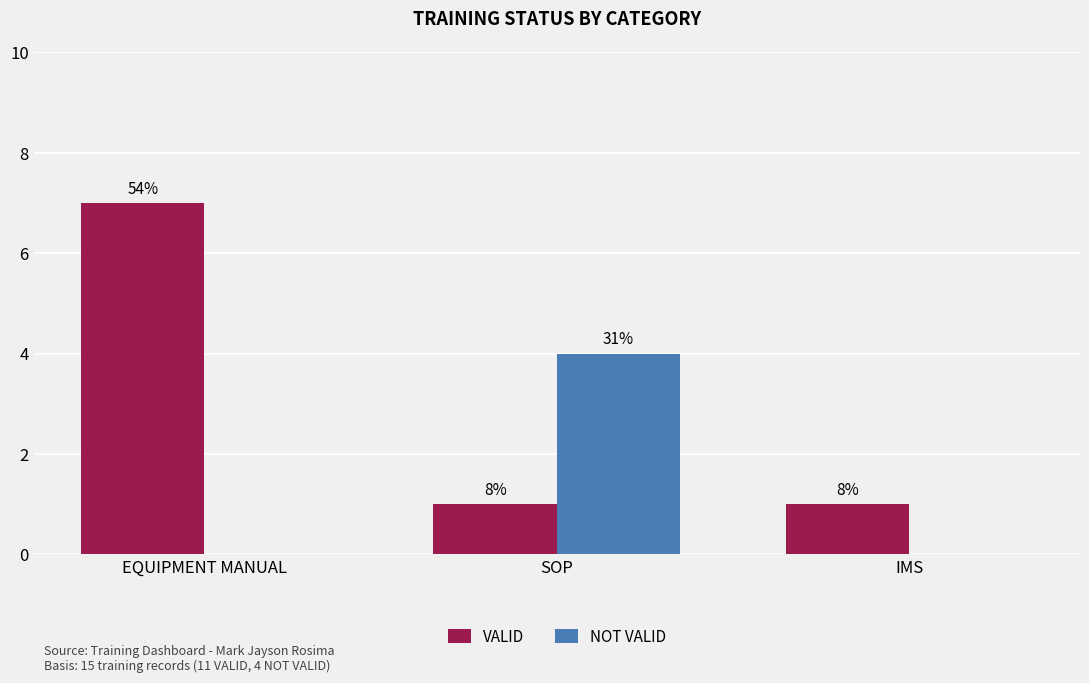

Rank the categories by VALID value from highest to lowest.

EQUIPMENT MANUAL, SOP, IMS